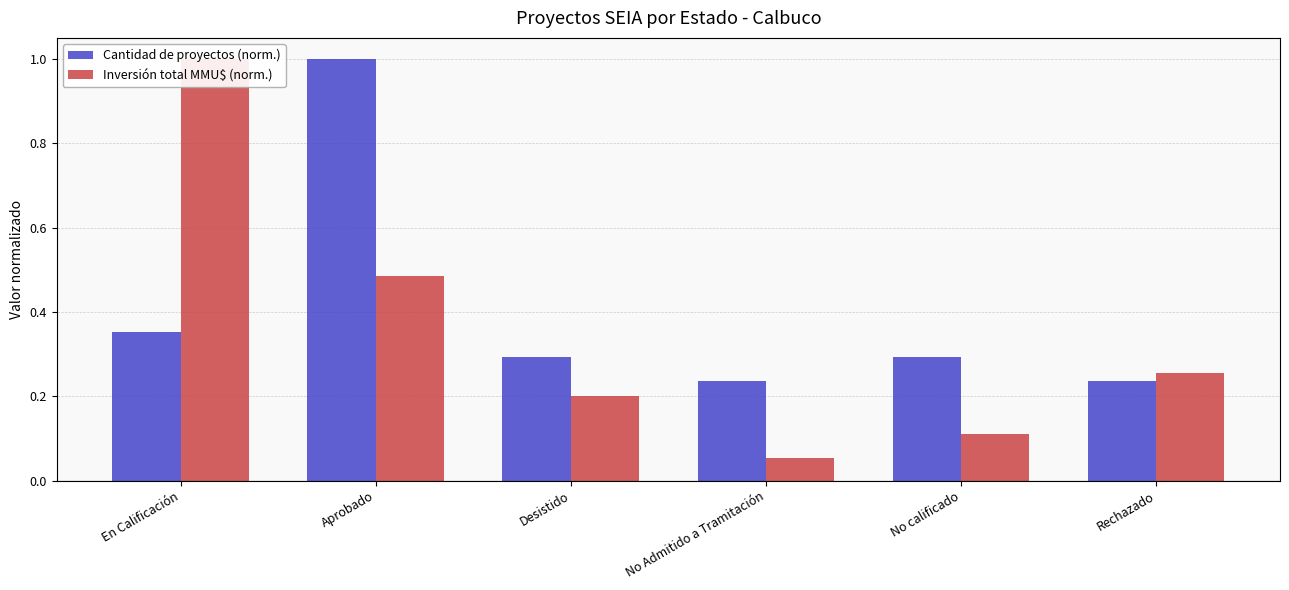

What is the highest value of the Cantidad de proyectos (norm.) series?

1.0